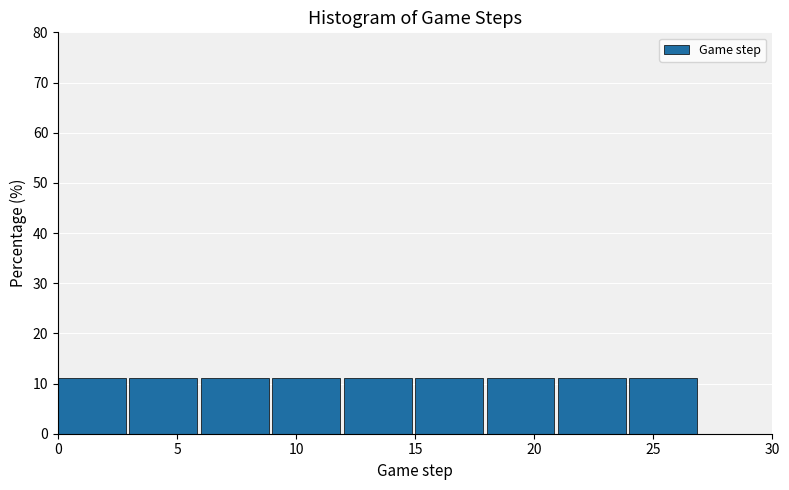

Reading left to right, list every bar in this chart as the range it spans on the x-axis followed by its height. The values are not printed on the chart, so give them approximately, as read against the axis.

0 to 3: 11
3 to 6: 11
6 to 9: 11
9 to 12: 11
12 to 15: 11
15 to 18: 11
18 to 21: 11
21 to 24: 11
24 to 27: 11
27 to 30: 0